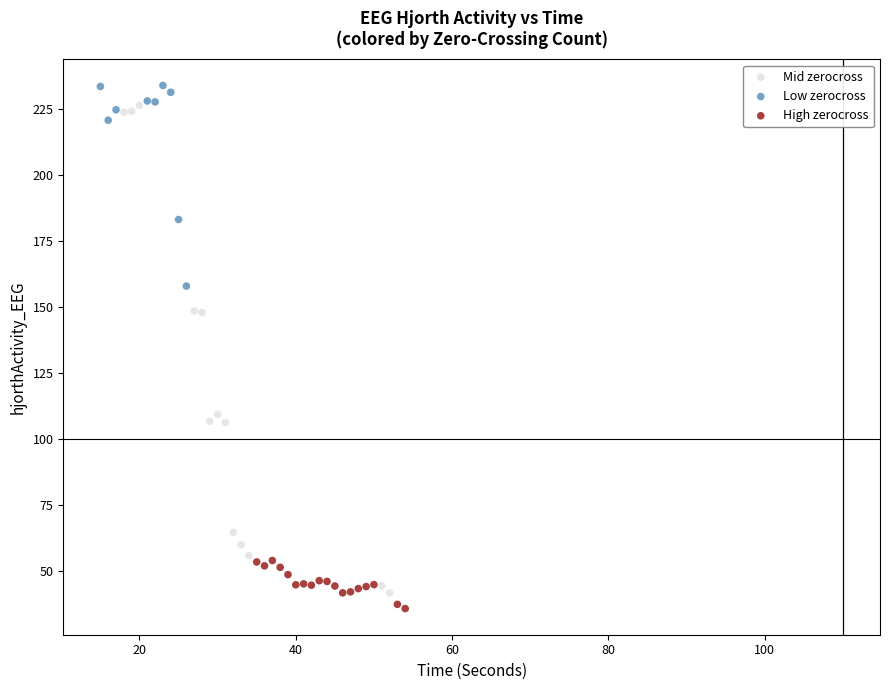

Which series contains the highest Y value?

Low zerocross